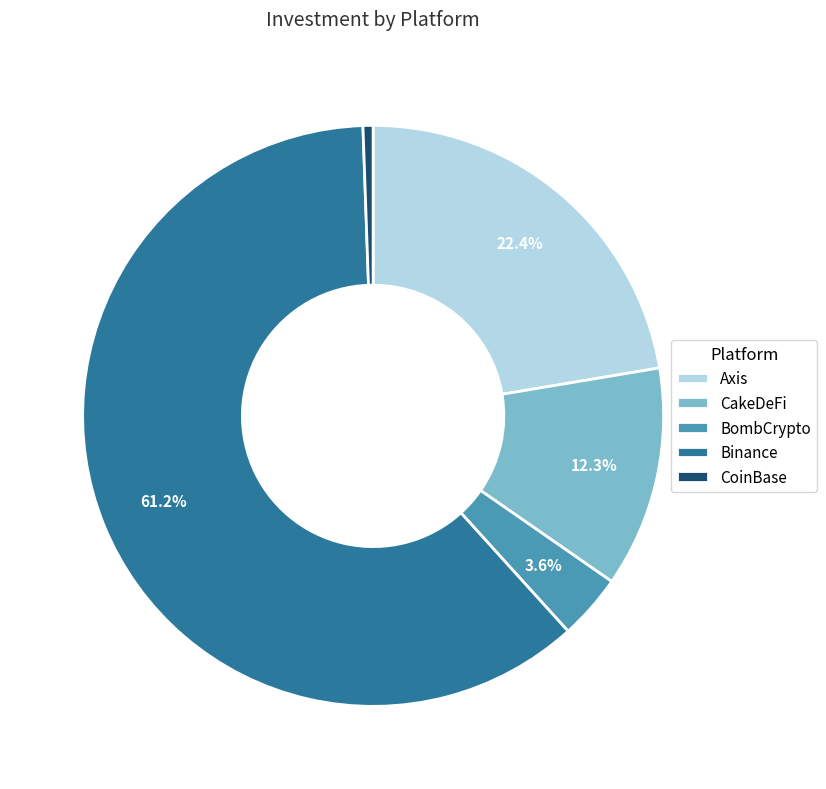

Do Axis and CakeDeFi together represent more than half of the pie?

No